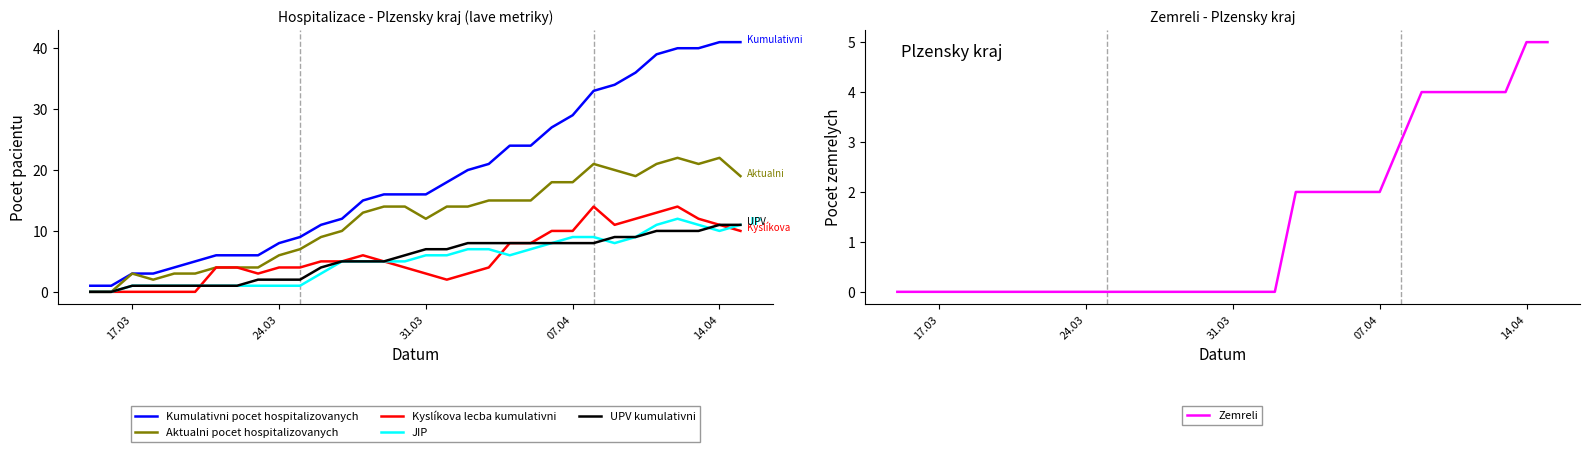

What is the highest value of the Kyslíkova lecba kumulativni series?

14